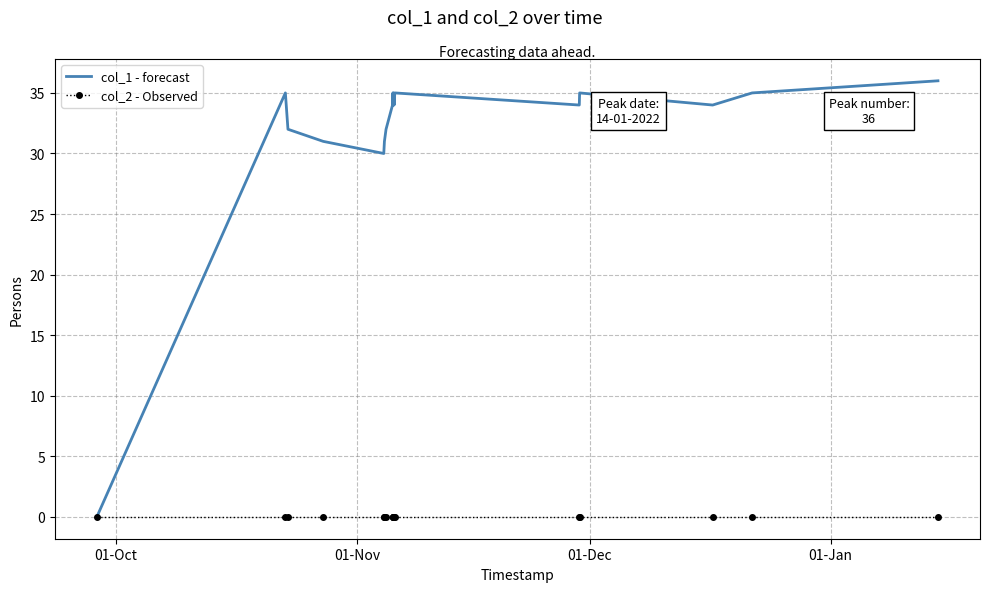

What is the maximum value shown in the chart?

36